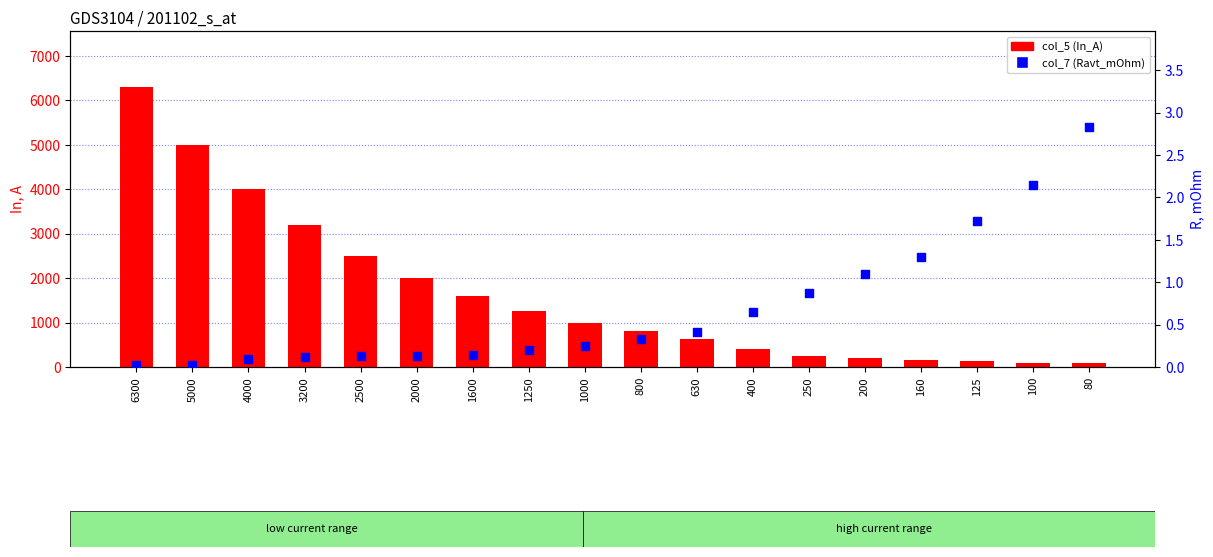

Which series has the largest Y range (max minus min)?

col_5 (In_A)